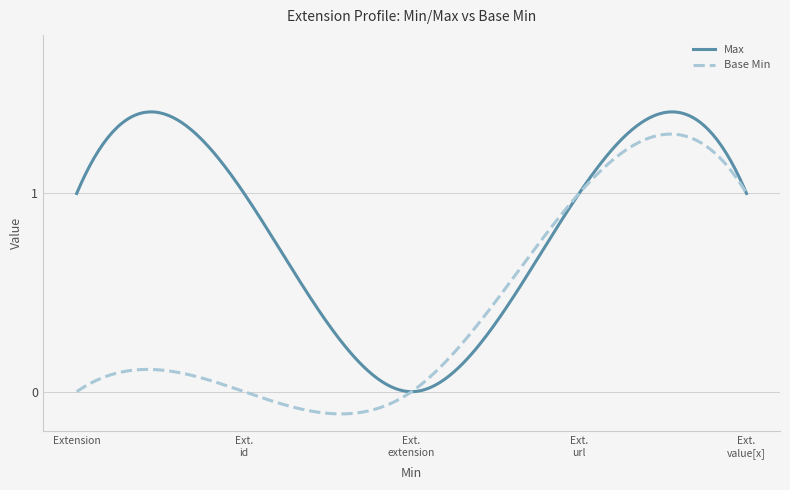

List the series in order of their overall mean, highest first.

Max, Base Min